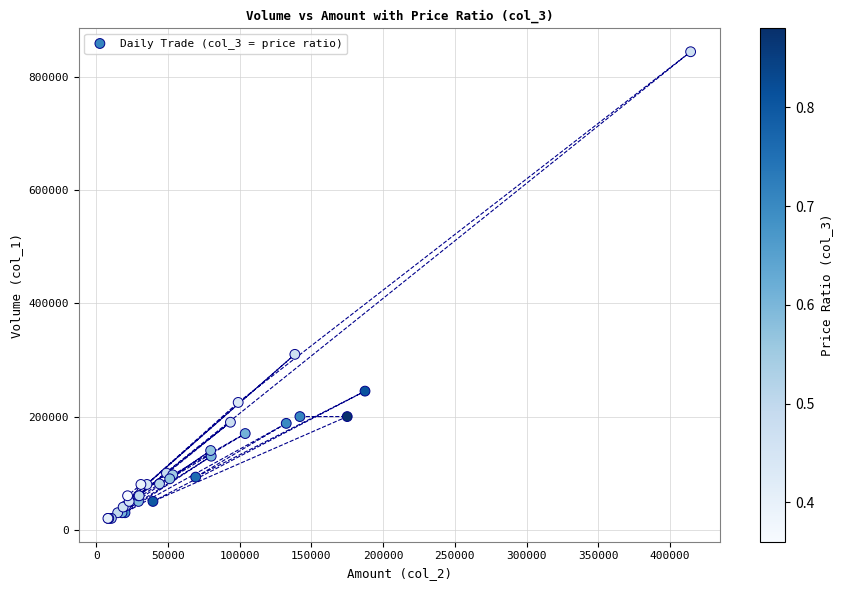

What Y value in the scatter plot is closest to 432500?

310000